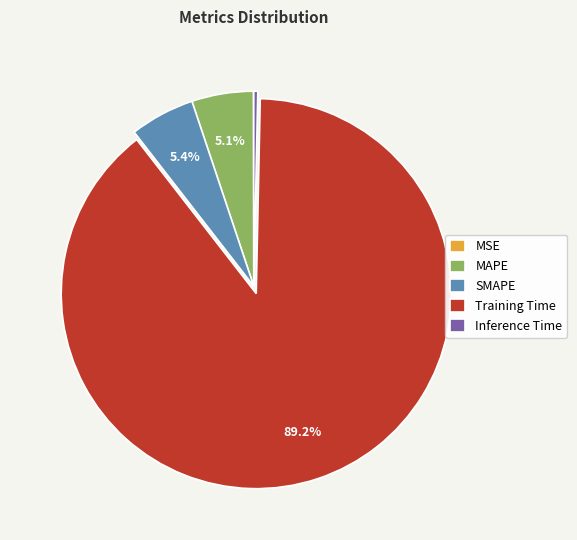

Which slice represents more than half of the pie?

Training Time